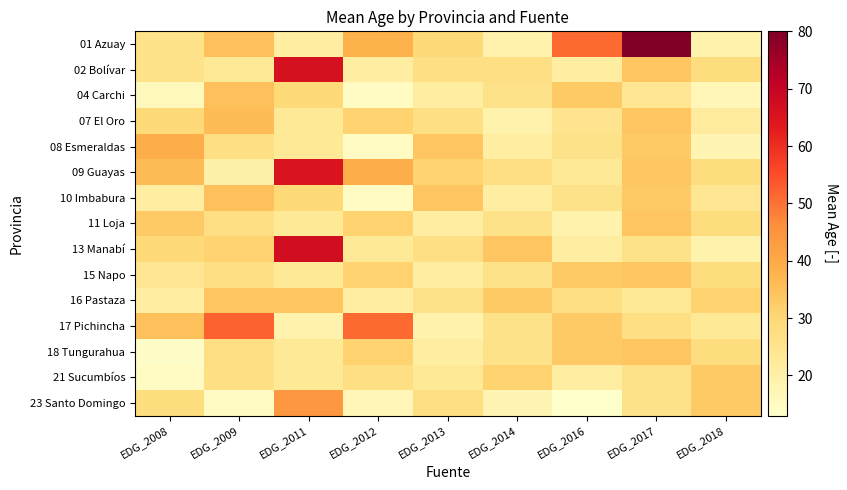

At which category is the sum across all series the highest?

EDG_2011